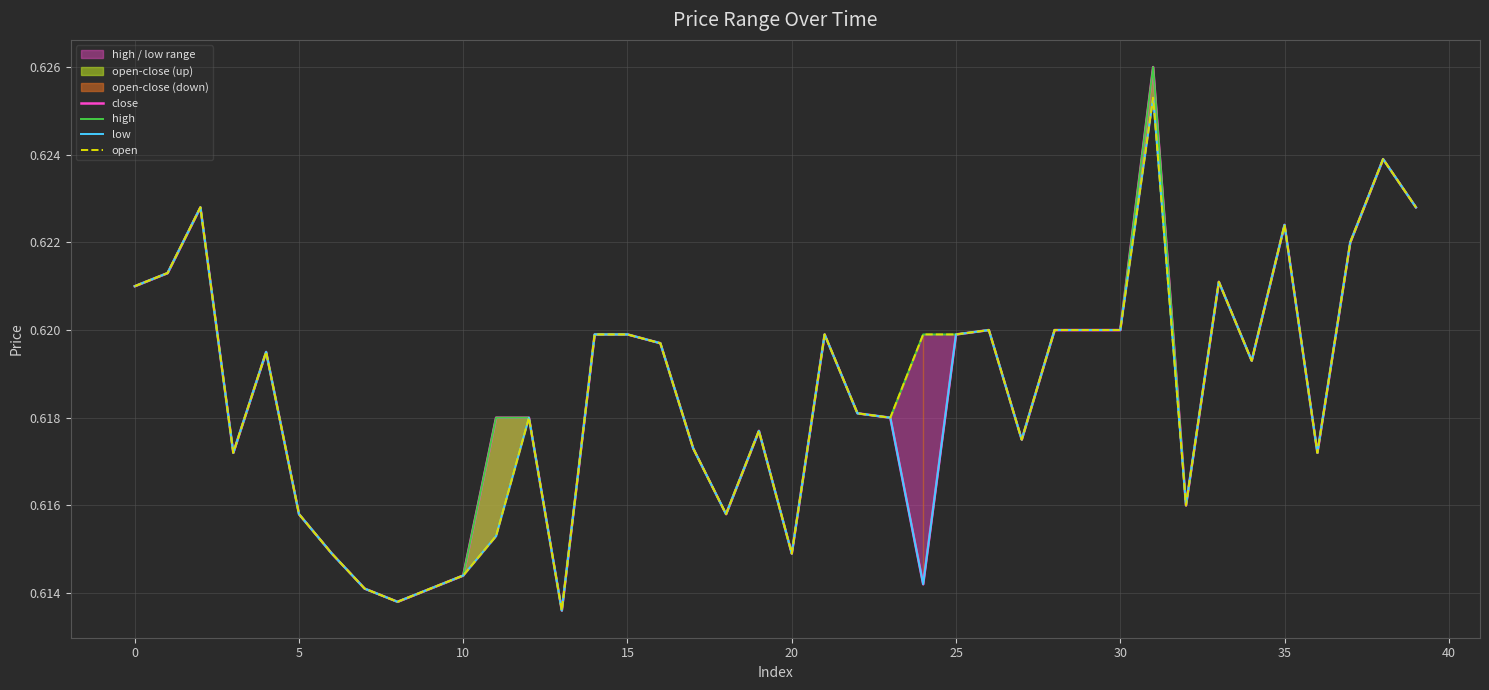

List the series in order of their overall mean, lowest first.

low, close, open, high